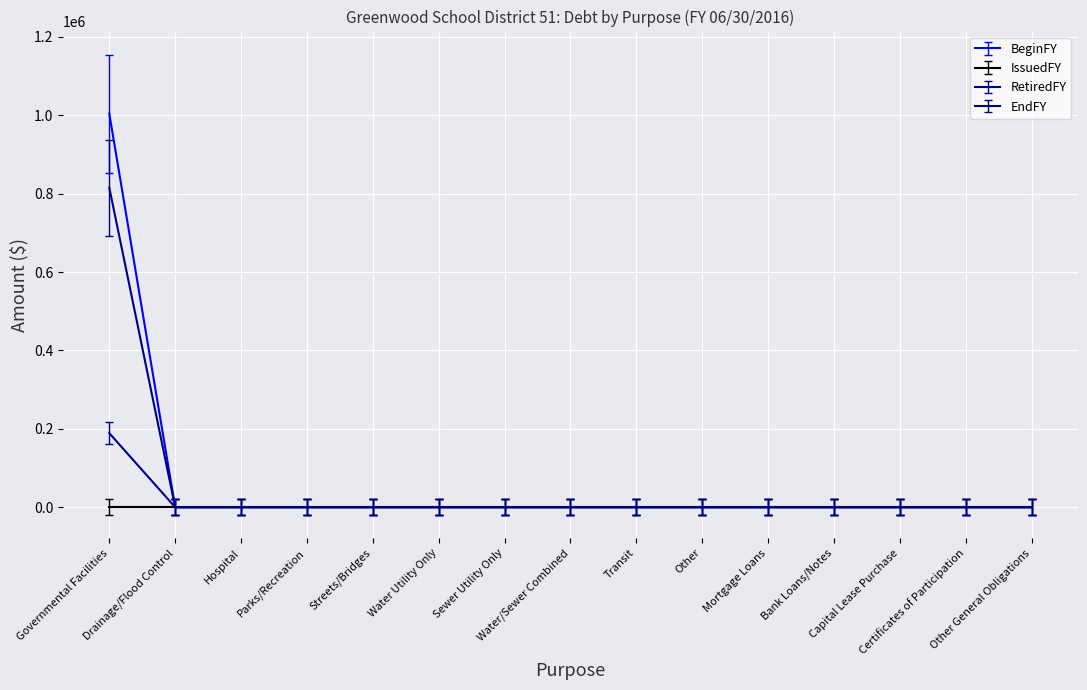

What is the greatest value displayed?

1004384